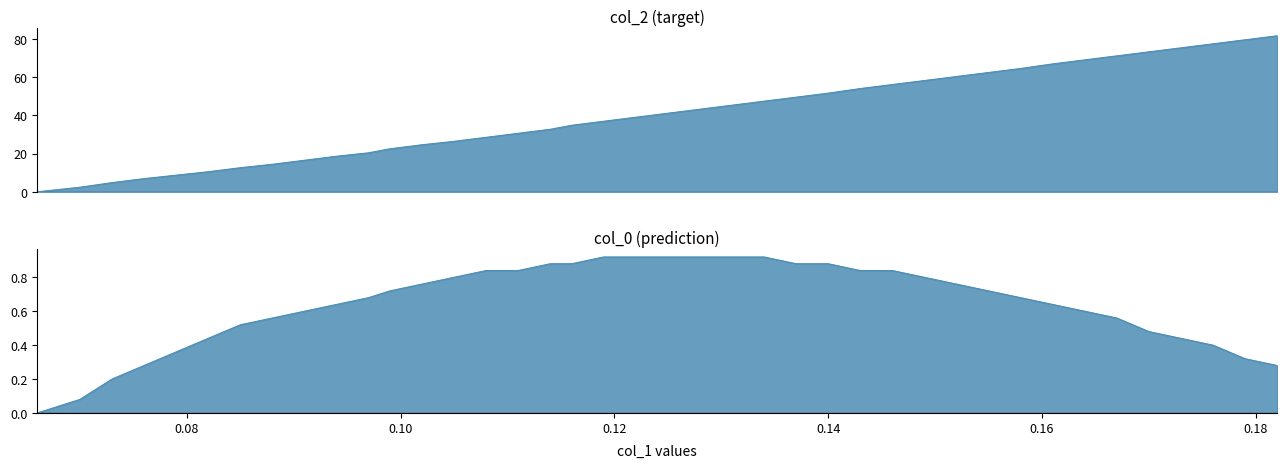

What is the value of the col_2 point at the 23rd from the left?

45.3